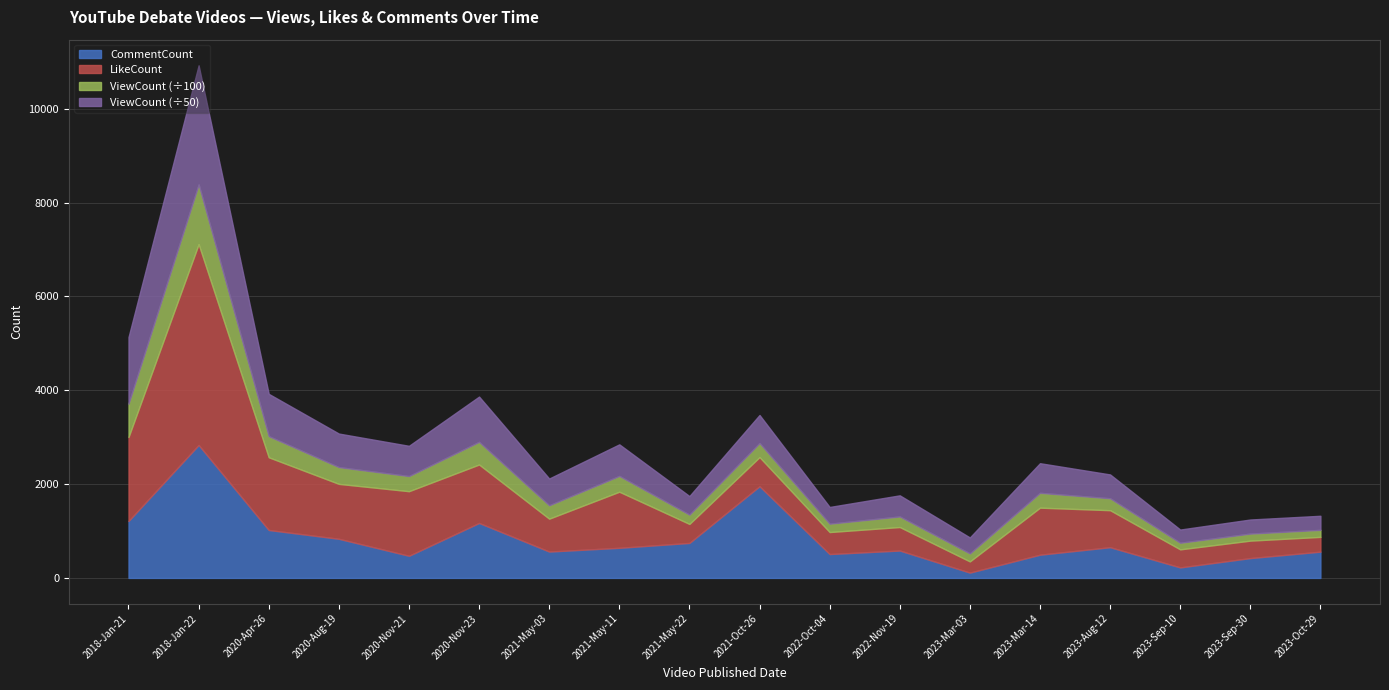

What is the difference between the maximum and second lowest values in the LikeCount series?

3968